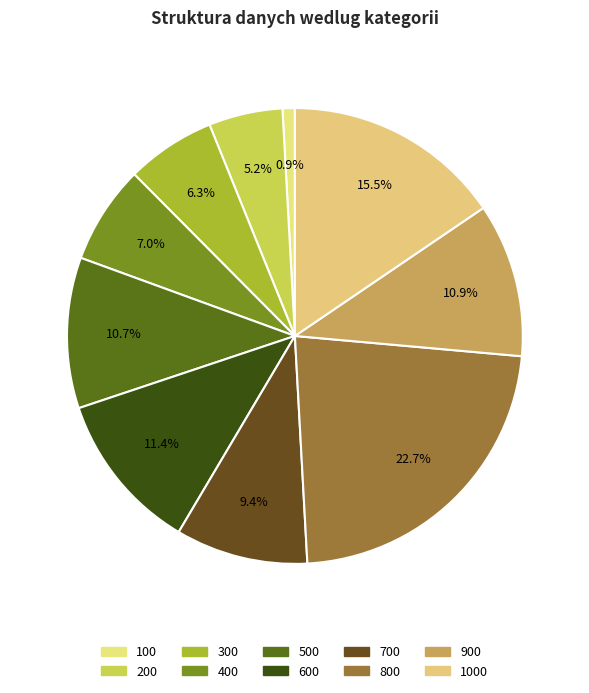

Rank the categories by value from highest to lowest.

800, 1000, 600, 900, 500, 700, 400, 300, 200, 100